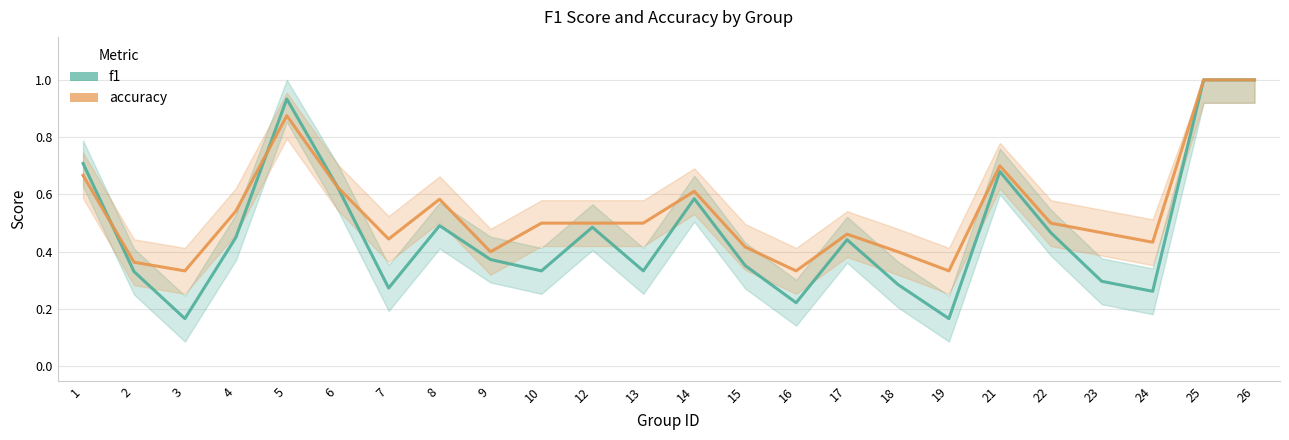

What is the value of the f1 point at the 17th from the left?

0.3